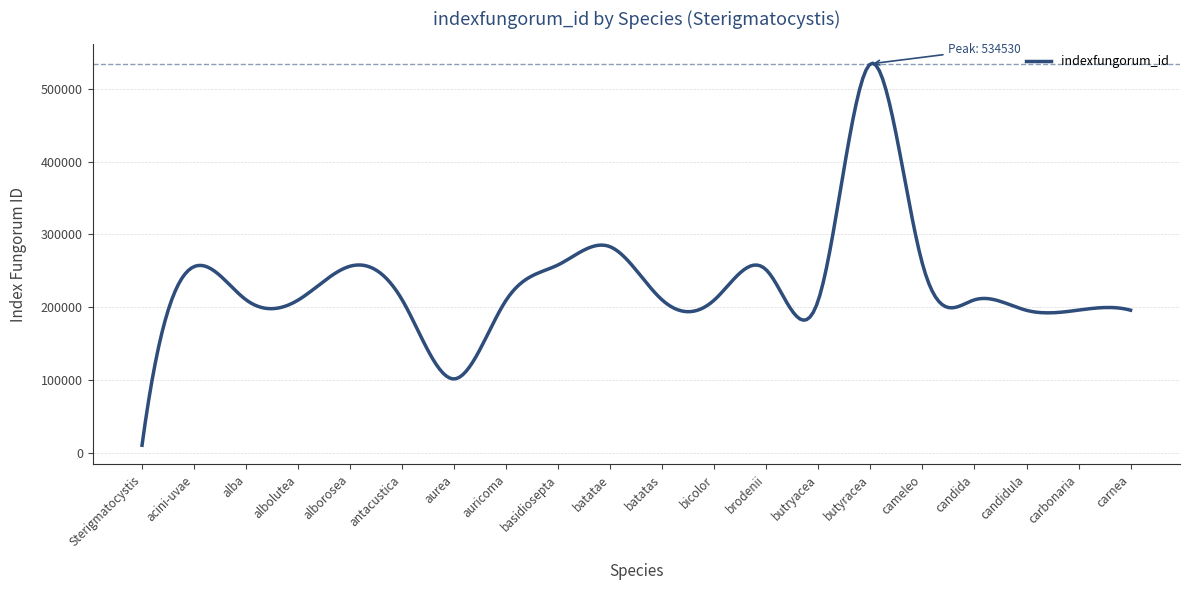

What is the maximum value shown in the chart?

535390.8